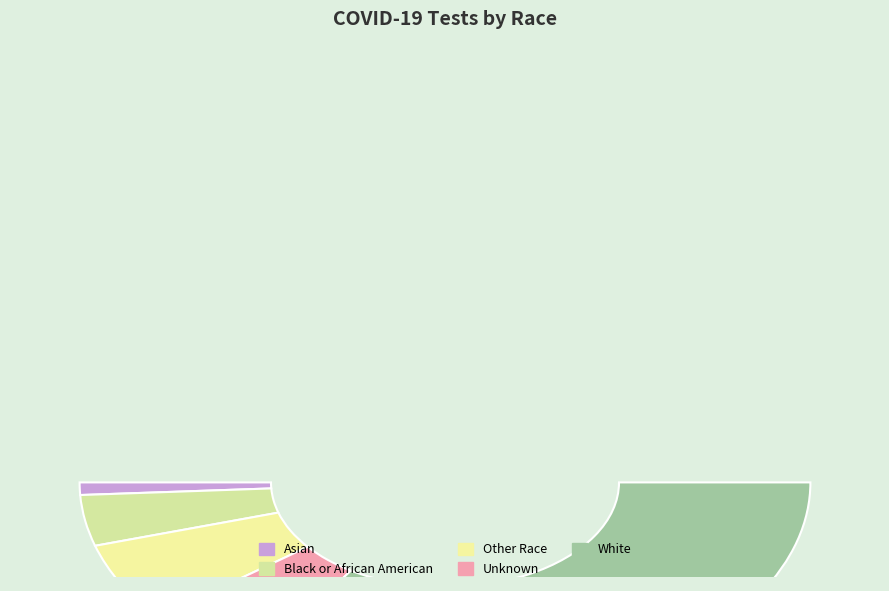

What is the ratio of the value at White to the value at Other Race?

5.8